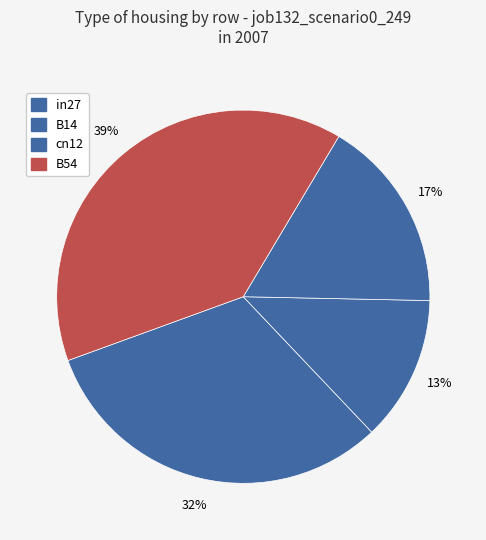

How many segments does this pie chart have?

4